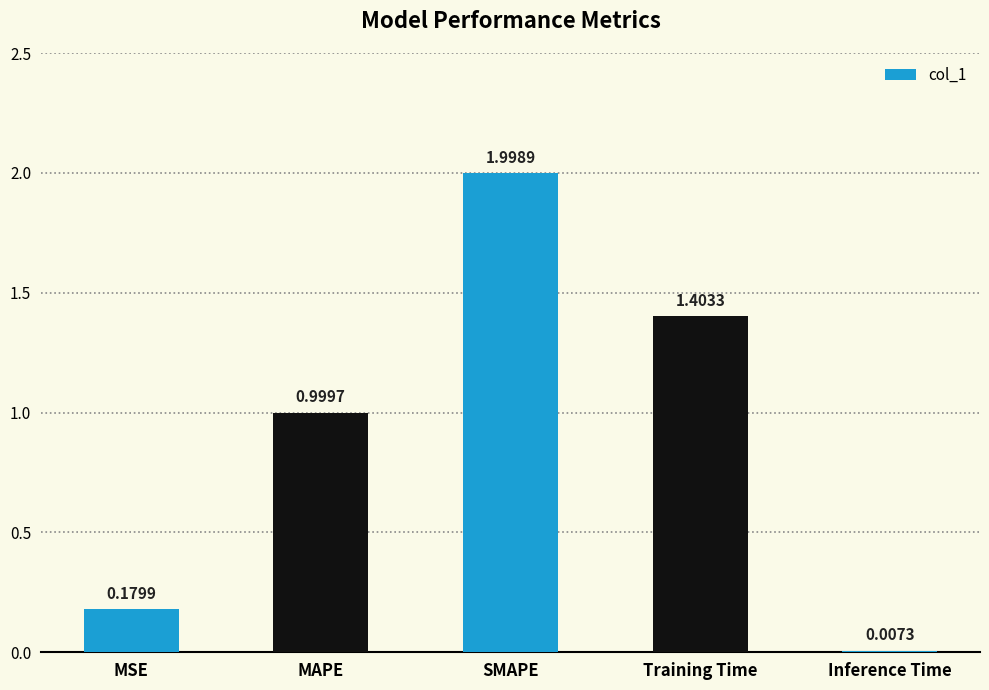

The value at Training Time is 2.3. True or false?

False